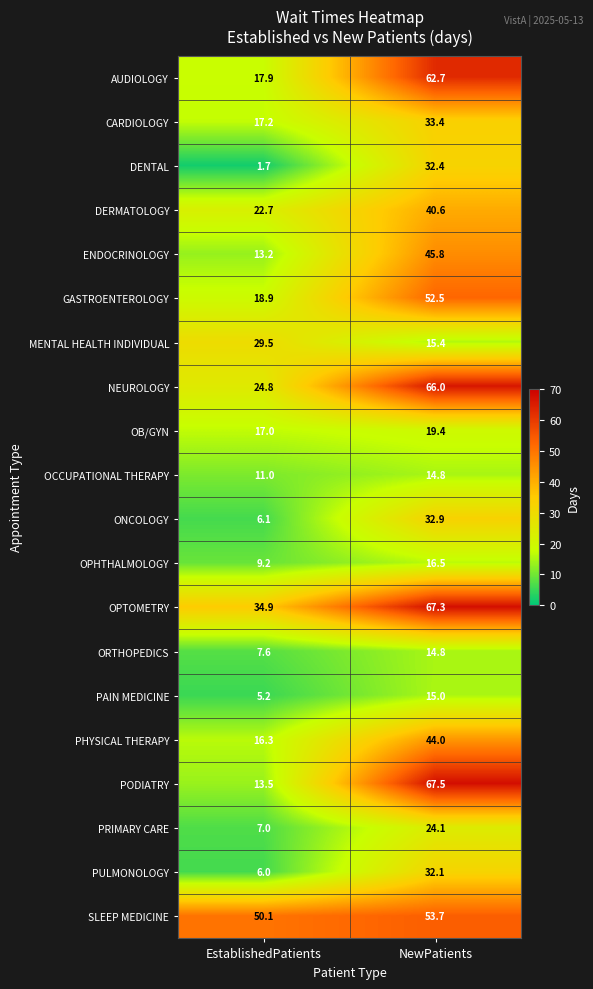

Where does the ENDOCRINOLOGY series first go above 45?

NewPatients